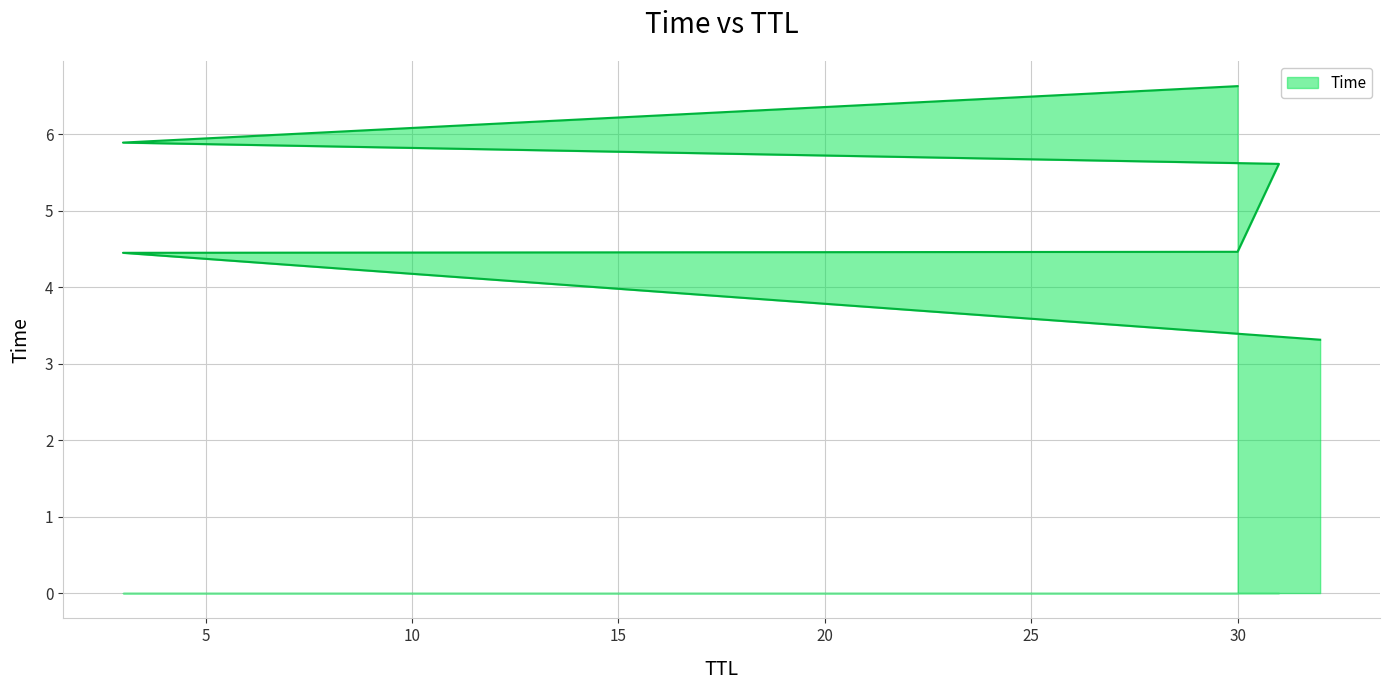

Reading left to right, extract all data points from this chart.

32=3.3	3=4.5	30=4.5	31=5.6	3=5.9	30=6.6